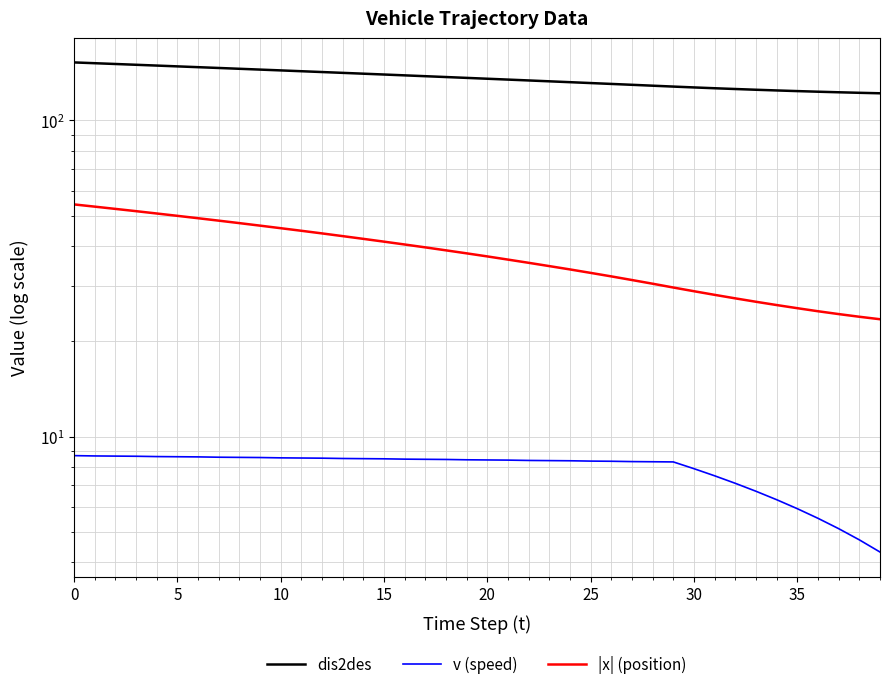

At how many categories does at least one series exceed 82?

40